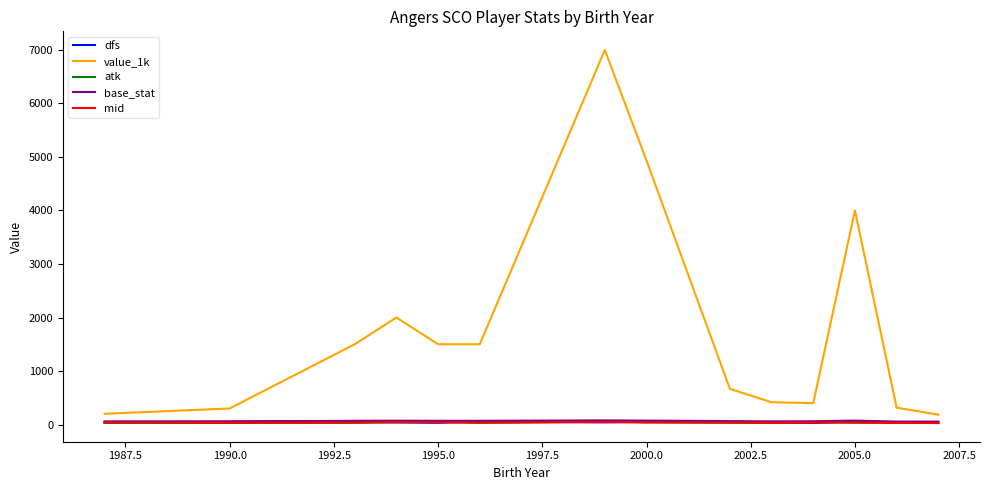

Which series has the largest range (max minus min)?

value_1k